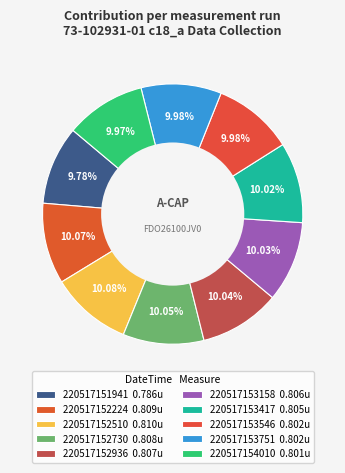

Do 220517152224 and 220517153158 together represent more than half of the pie?

No